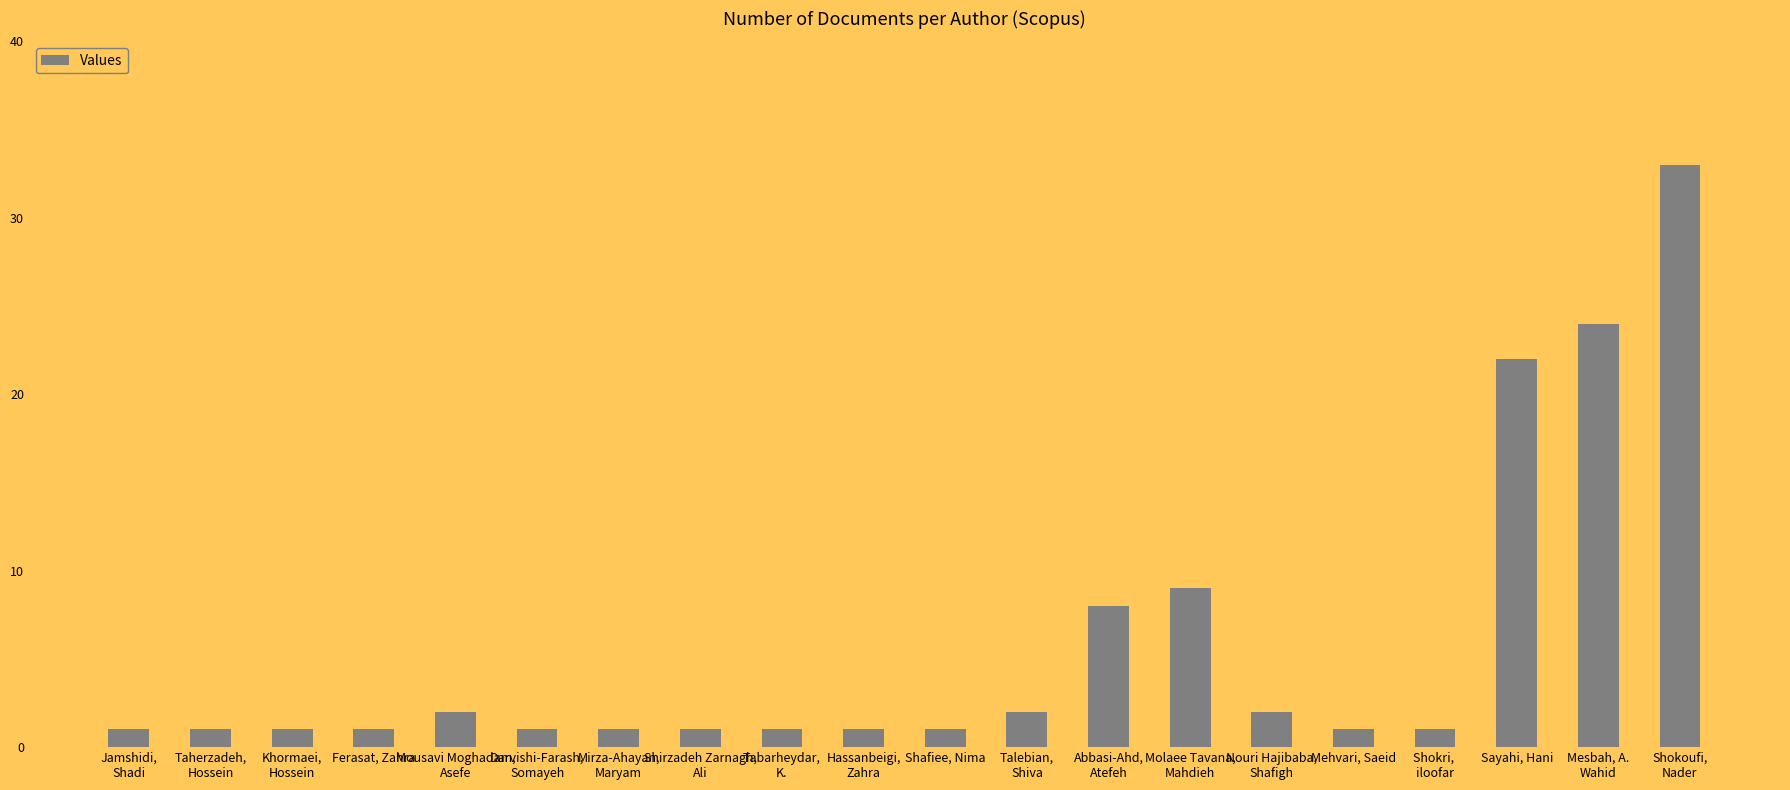

Reading right to left, list all the values displayed in this chart.

33	24	22	1	1	2	9	8	2	1	1	1	1	1	1	2	1	1	1	1